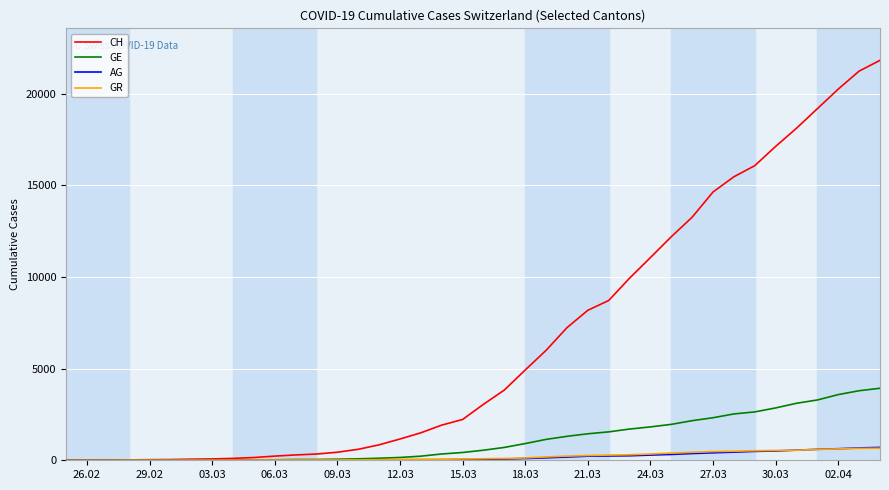

Which series has the largest total across all categories?

CH